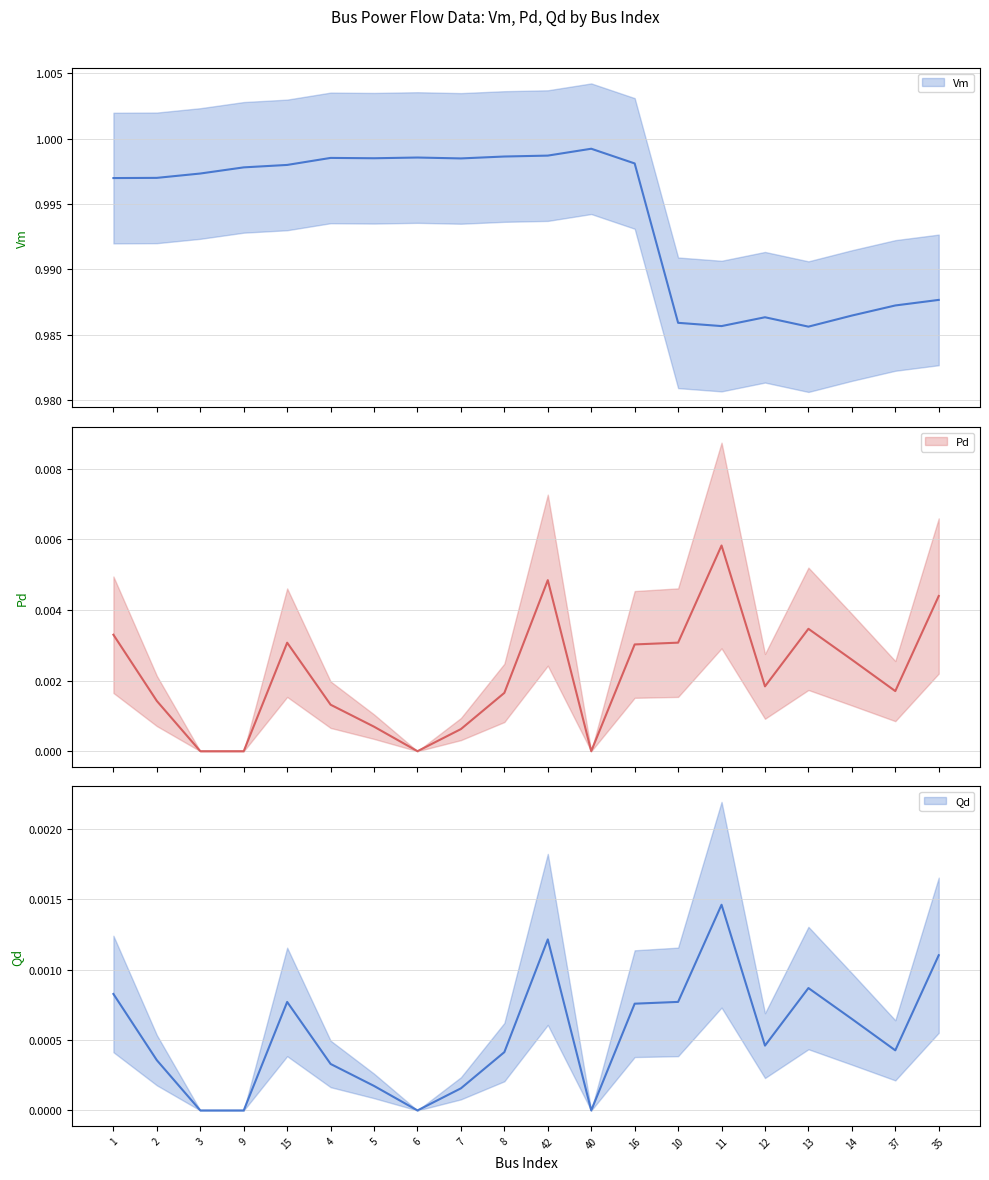

Which category has the highest value in the Qd series?

11